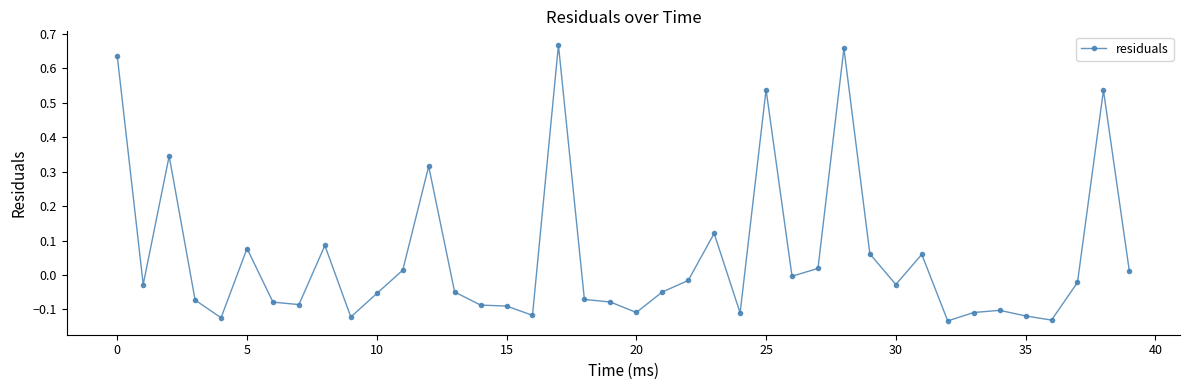

What is the difference between the maximum and minimum values?

0.8